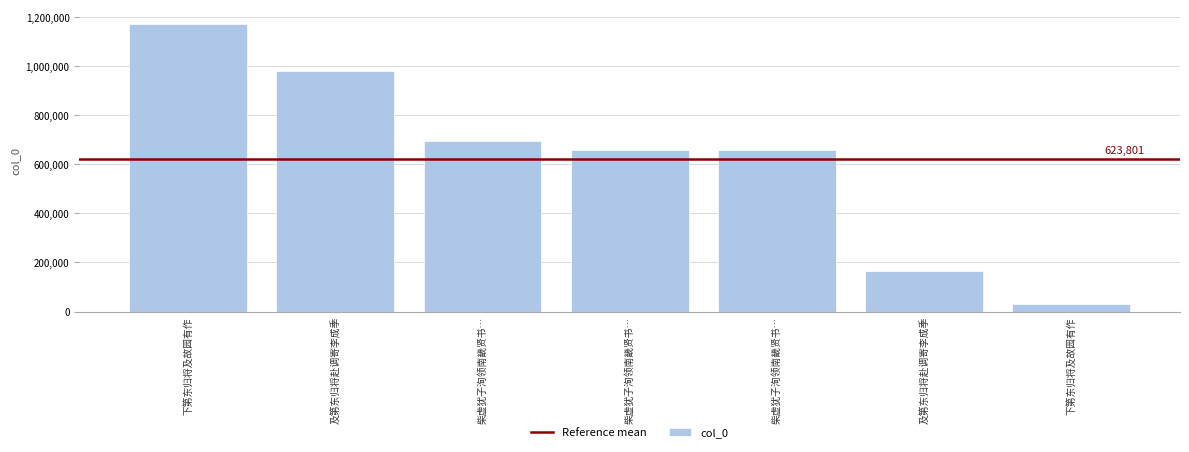

How many series are shown in this chart?

1